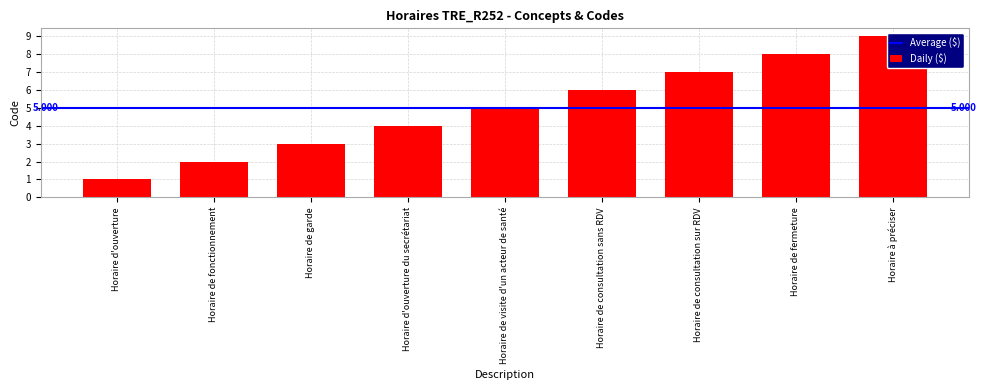

How many data points are less than 5?

4